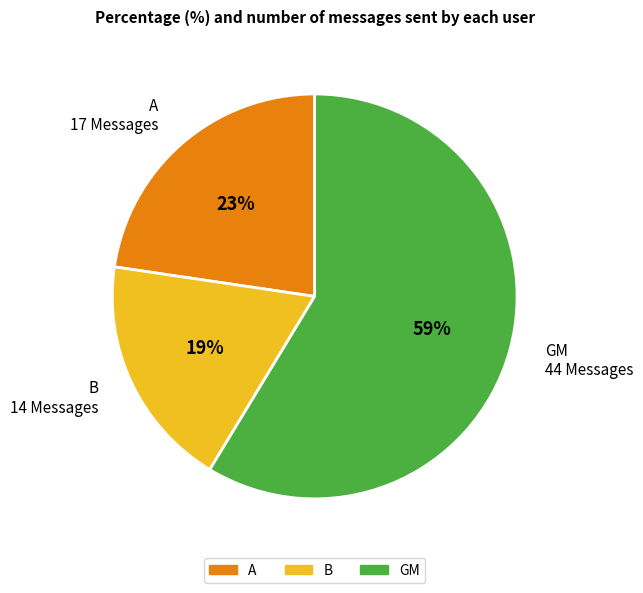

Is it true that B is 34% of the pie?

False